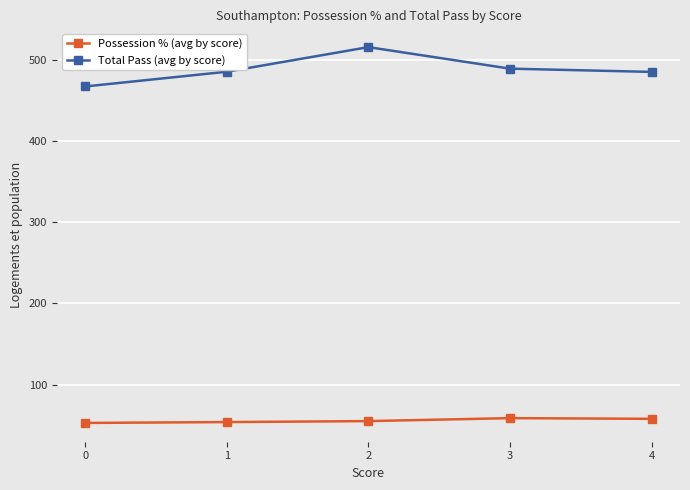

True or false: Total Pass (avg by score) has more than 1 points higher than both neighbors.

False